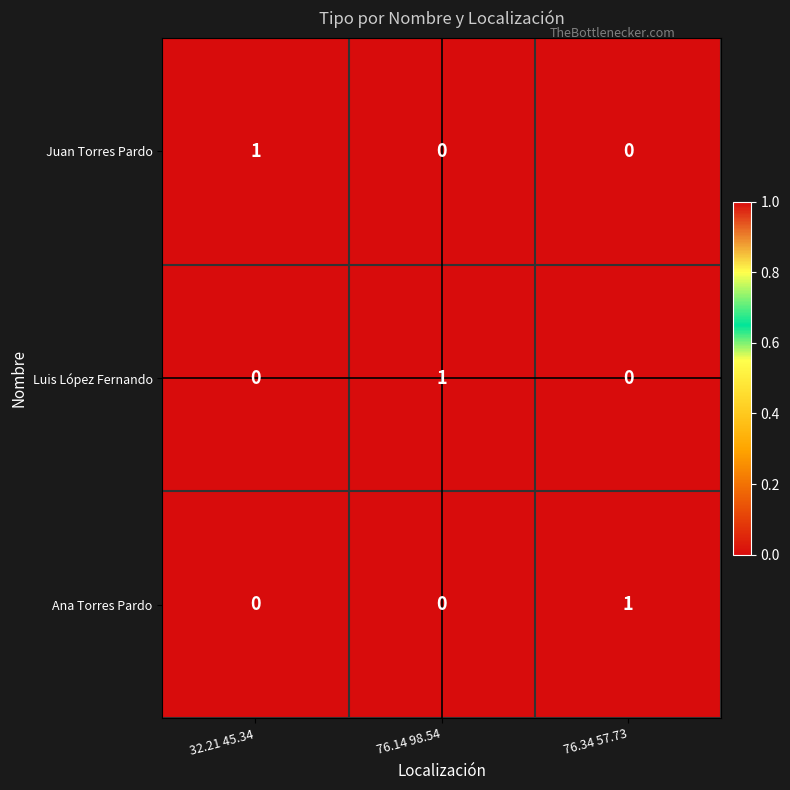

Count the Luis López Fernando values in the range 0 to 1.

3